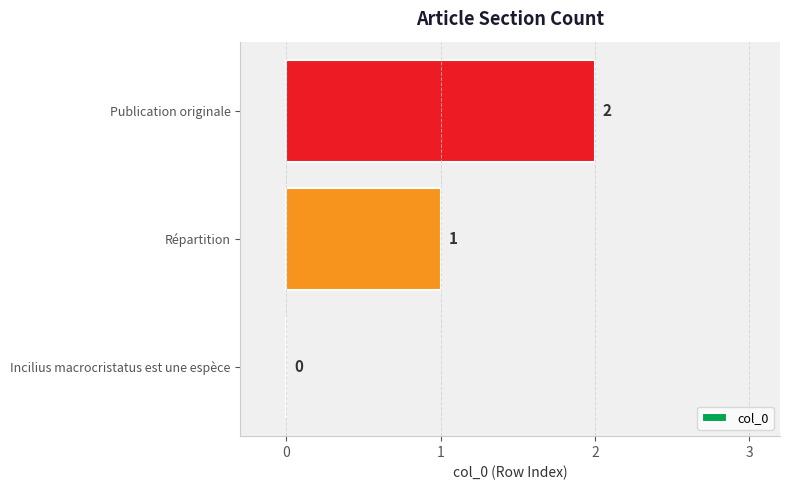

The chart shows a value of 1 at Répartition. True or false?

True